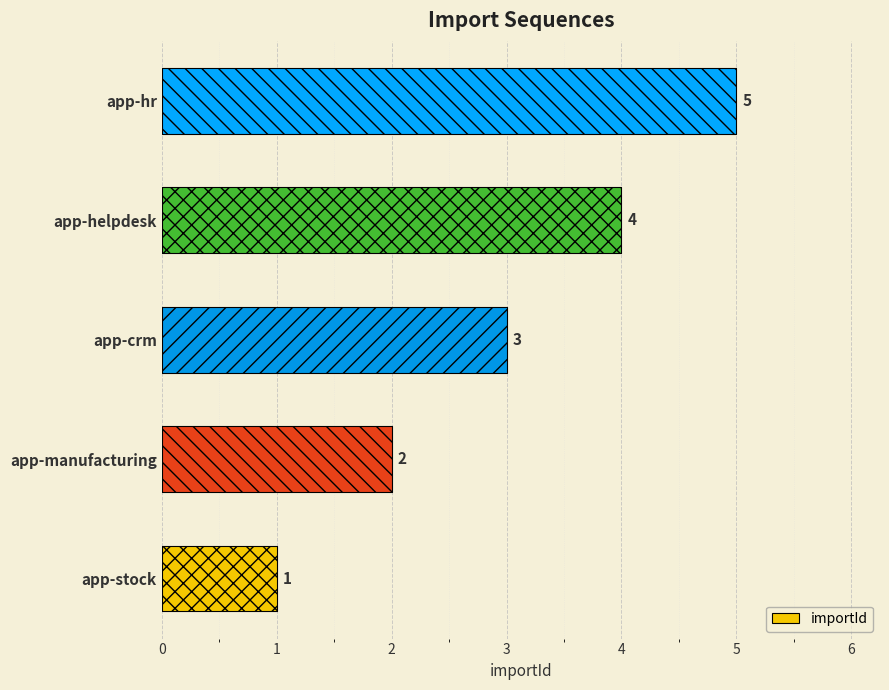

Is it true that the value at app-helpdesk is 2?

False